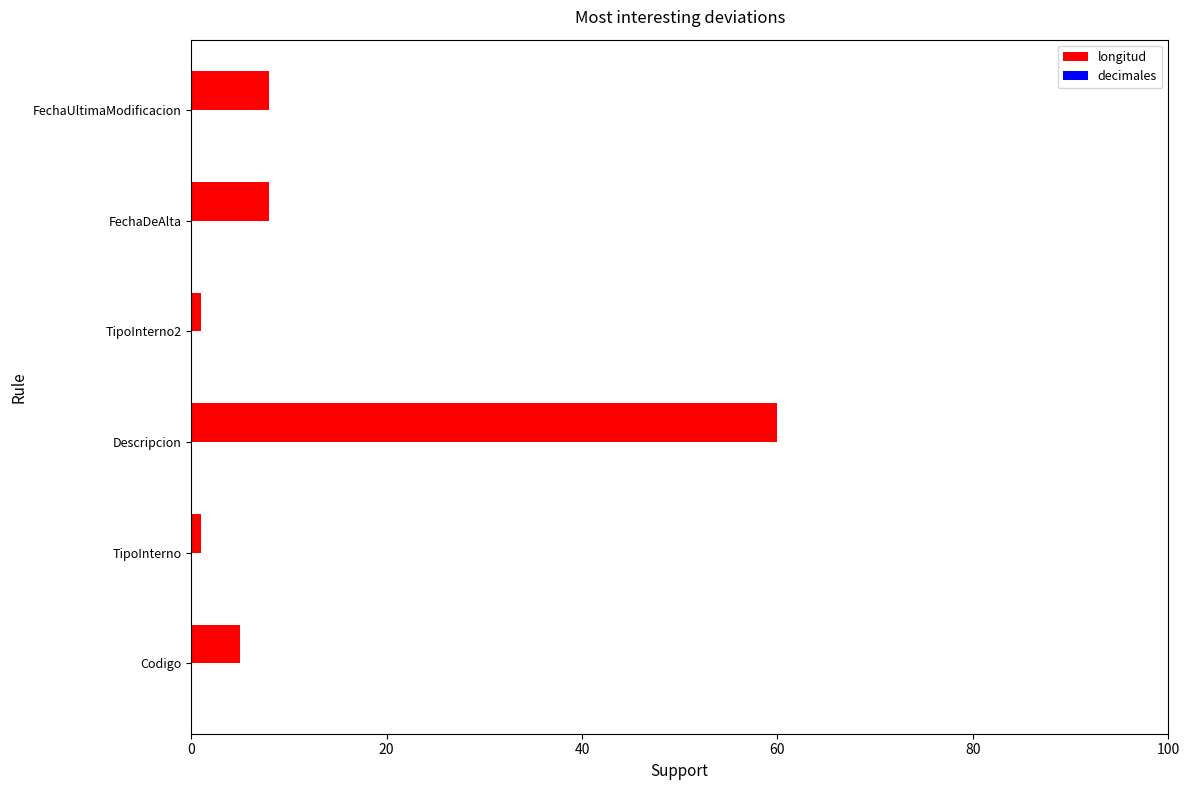

Are the bars horizontal?

Yes